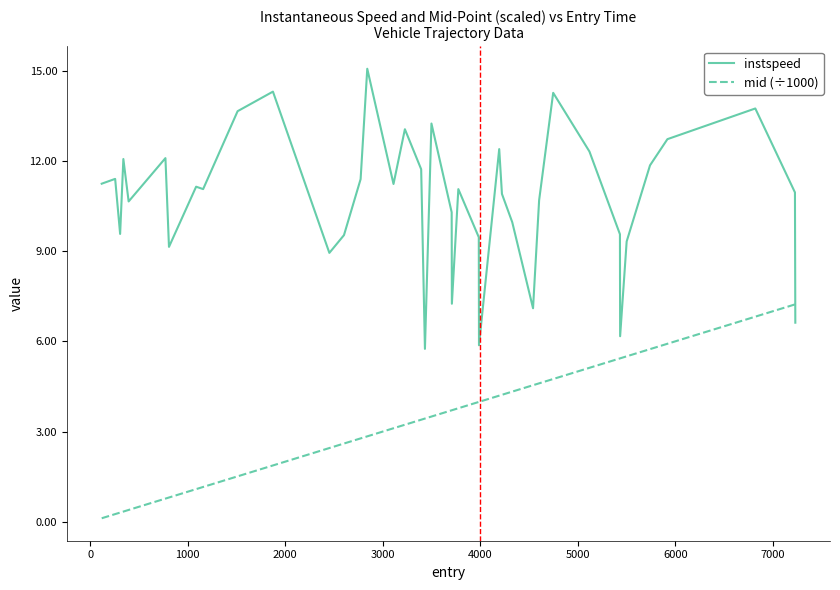

How many times do mid (÷1000) and instspeed cross each other?

1